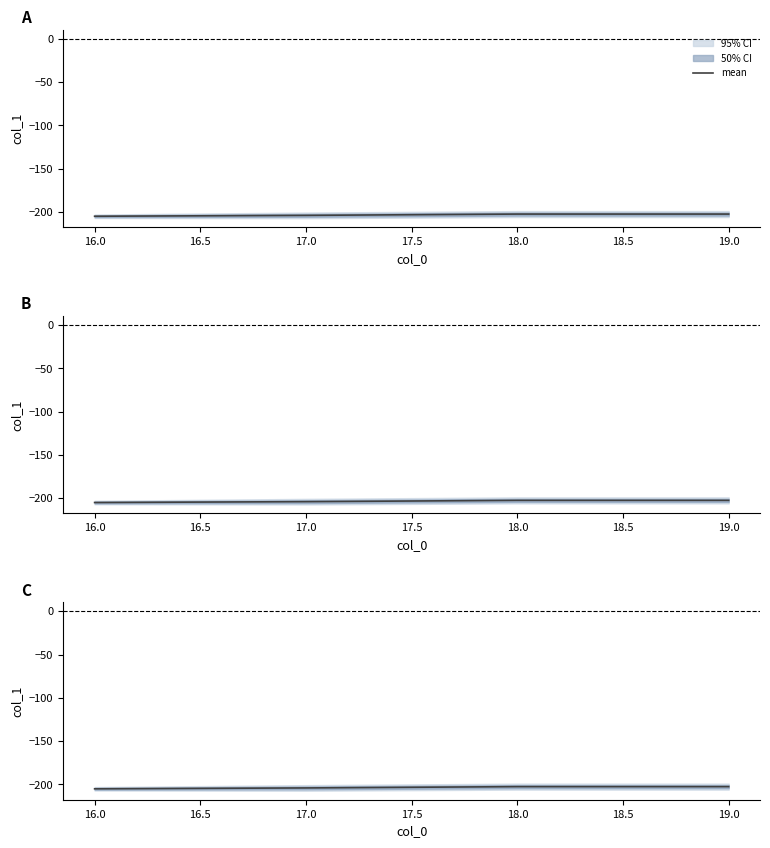

Count the values in the range -204 to -202.

3